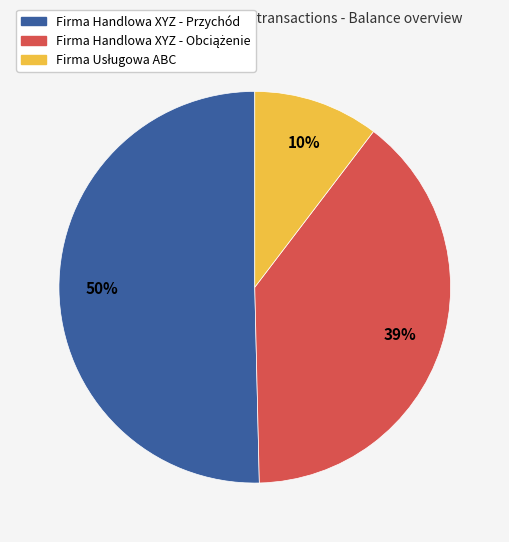

The Firma Handlowa XYZ - Przychód slice represents 38% of the pie. True or false?

False